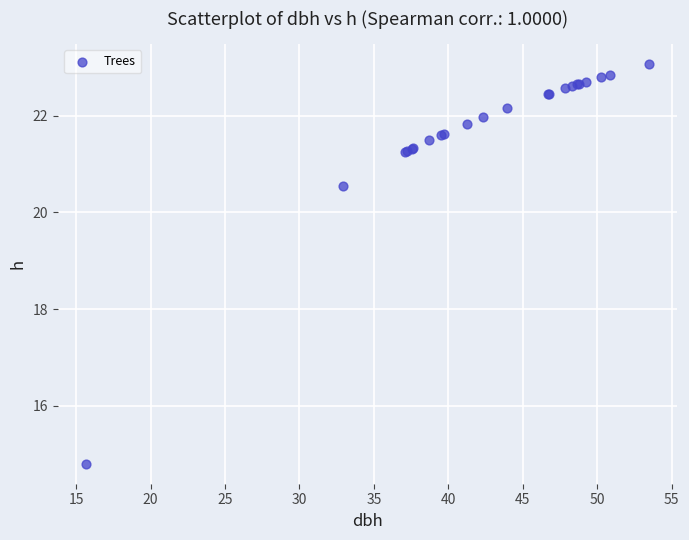

What Y value in the scatter plot is closest to 18?

20.5